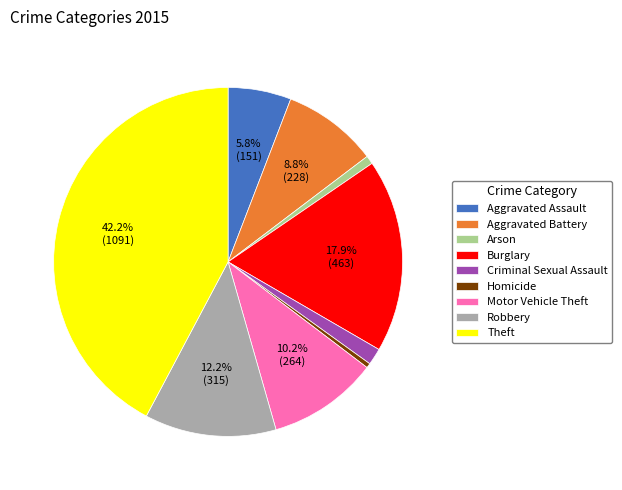

Is it true that Robbery is 12% of the pie?

True